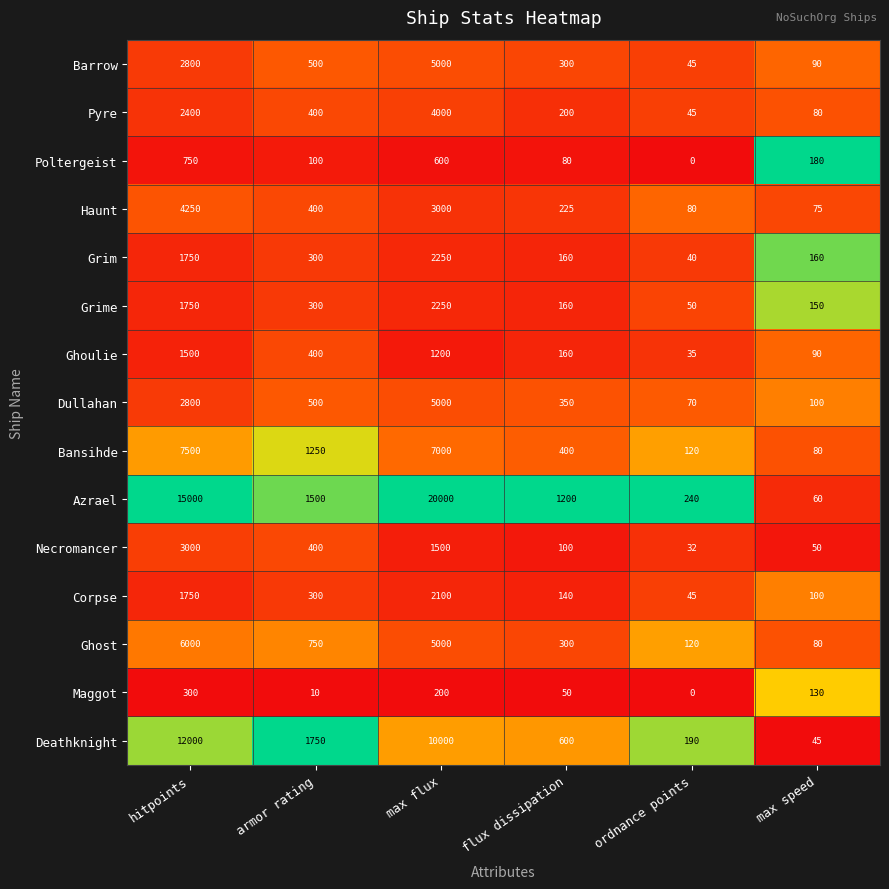

What is the sum of the Ghoulie values at flux dissipation and ordnance points?

195